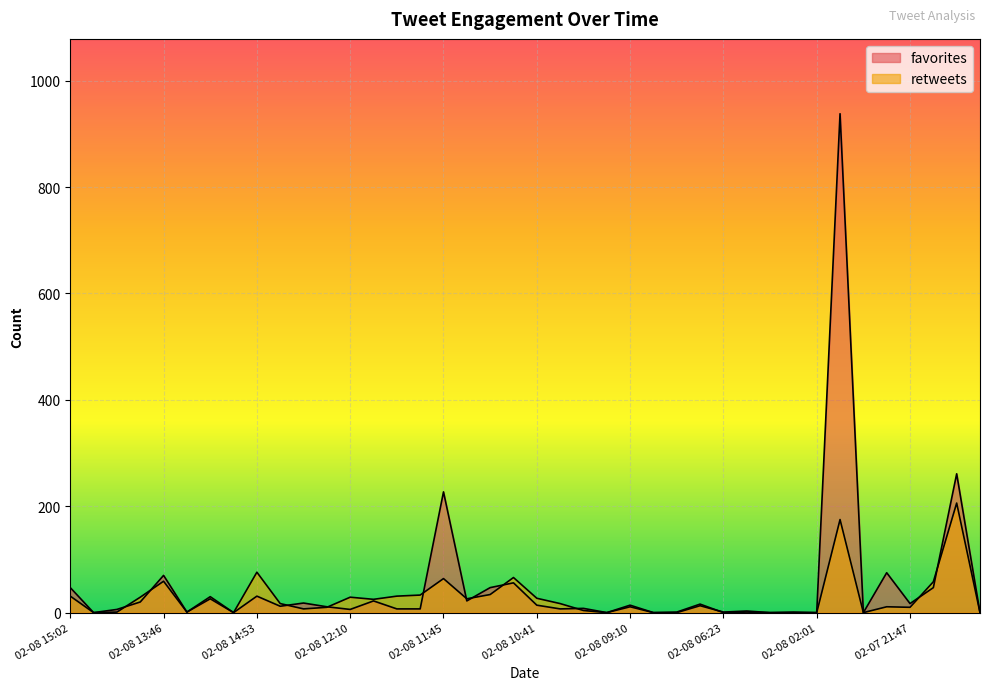

How many lines are shown in the chart?

2